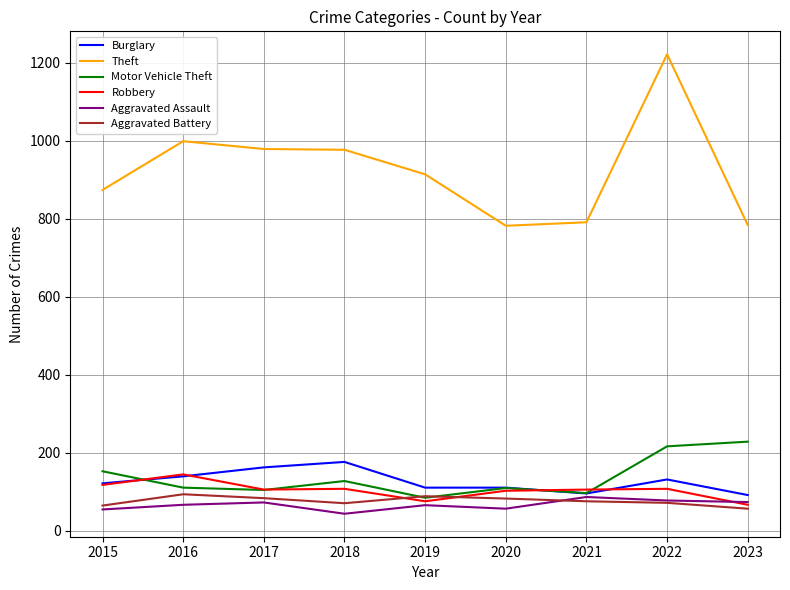

What is the difference between the second highest and minimum values in the Robbery series?

51